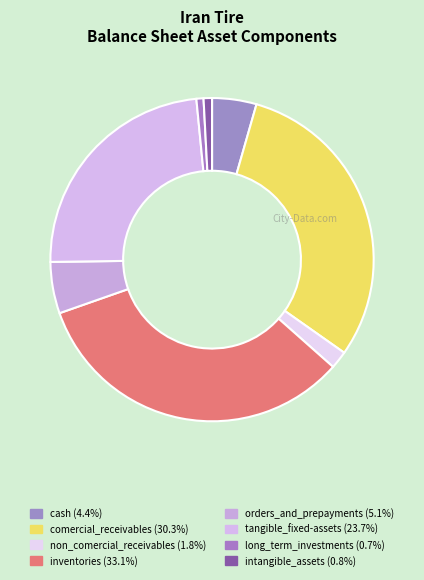

What is the change in value from cash to tangible_fixed-assets?

+235657